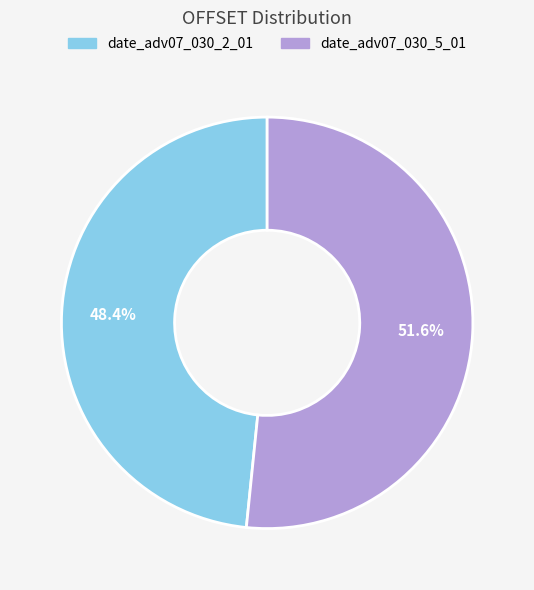

Is there any slice that represents more than half of the pie?

Yes